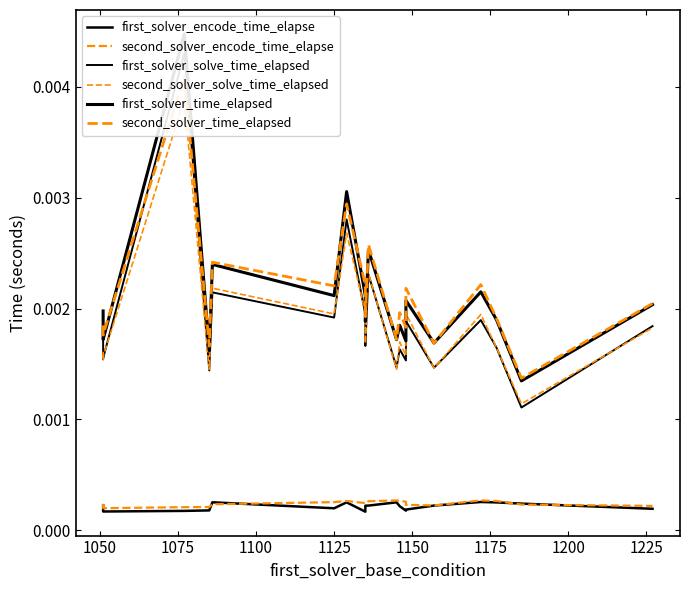

Is it true that second_solver_time_elapsed equals 0.0 at 14?

False